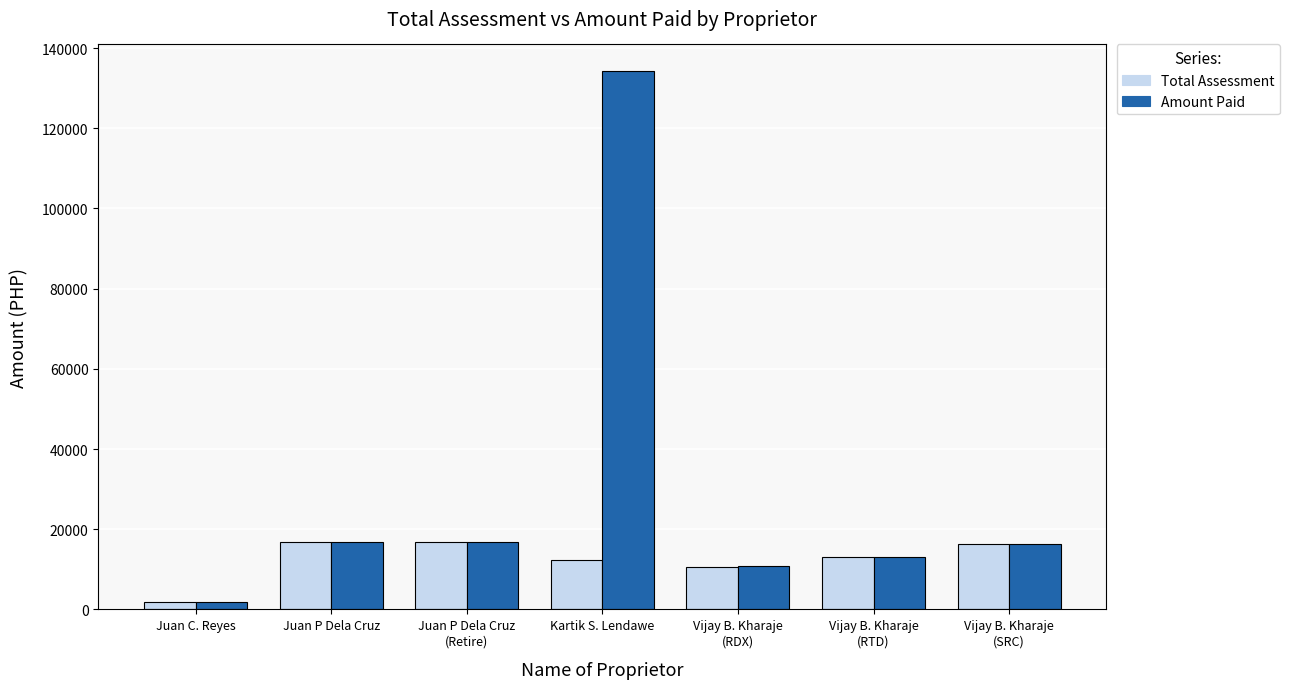

At which category does the chart reach its minimum across all series?

Juan C. Reyes